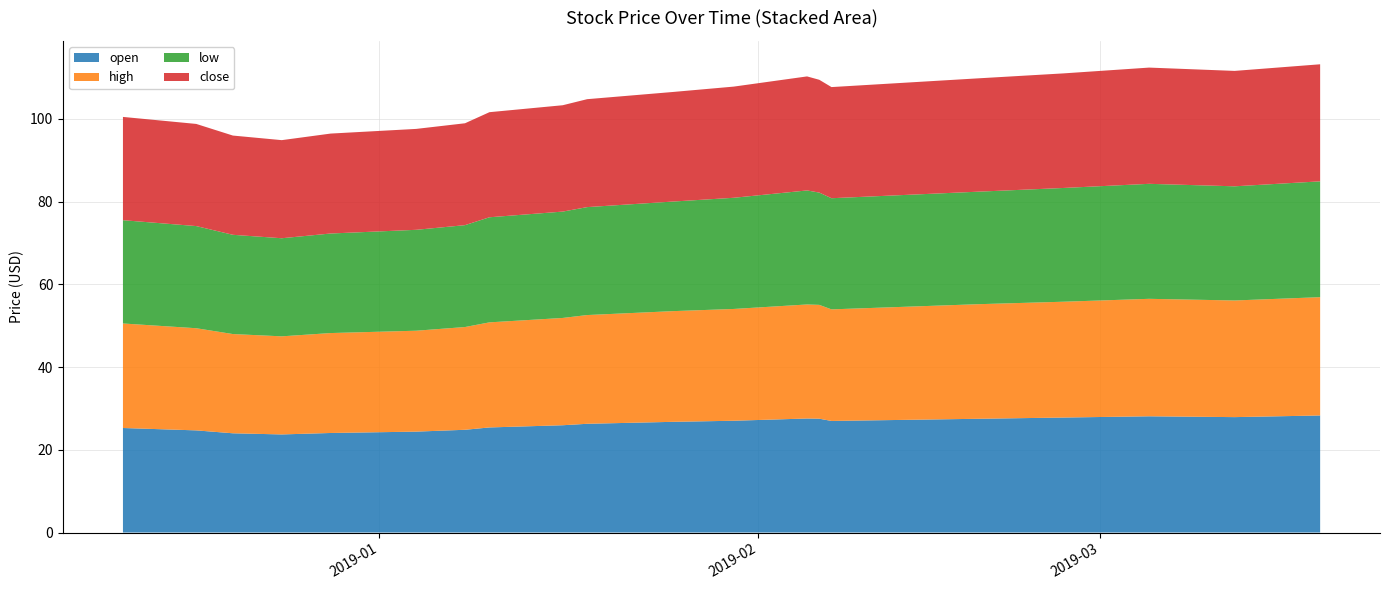

Reading left to right, what are all the values shown in this chart?

open: 2018-12-11=25.3	2018-12-17=24.7	2018-12-20=24.0	2018-12-24=23.7	2018-12-28=24.1	2019-01-04=24.4	2019-01-08=24.8	2019-01-10=25.4	2019-01-16=25.9	2019-01-18=26.3	2019-01-25=26.8	2019-01-30=27.0	2019-02-05=27.6	2019-02-06=27.5	2019-02-07=27.0	2019-02-19=27.5	2019-02-26=27.8	2019-03-05=28.1	2019-03-12=27.9	2019-03-19=28.3
high: 2018-12-11=25.3	2018-12-17=24.7	2018-12-20=24.0	2018-12-24=23.7	2018-12-28=24.2	2019-01-04=24.4	2019-01-08=24.8	2019-01-10=25.4	2019-01-16=25.9	2019-01-18=26.3	2019-01-25=26.8	2019-01-30=27.0	2019-02-05=27.6	2019-02-06=27.5	2019-02-07=27.0	2019-02-19=27.7	2019-02-26=28.0	2019-03-05=28.4	2019-03-12=28.2	2019-03-19=28.6
low: 2018-12-11=25.0	2018-12-17=24.7	2018-12-20=24.0	2018-12-24=23.7	2018-12-28=24.1	2019-01-04=24.4	2019-01-08=24.6	2019-01-10=25.4	2019-01-16=25.7	2019-01-18=26.1	2019-01-25=26.5	2019-01-30=26.9	2019-02-05=27.6	2019-02-06=27.1	2019-02-07=26.9	2019-02-19=27.2	2019-02-26=27.5	2019-03-05=27.8	2019-03-12=27.6	2019-03-19=28.0
close: 2018-12-11=25.0	2018-12-17=24.7	2018-12-20=24.0	2018-12-24=23.7	2018-12-28=24.2	2019-01-04=24.4	2019-01-08=24.6	2019-01-10=25.4	2019-01-16=25.7	2019-01-18=26.1	2019-01-25=26.5	2019-01-30=26.9	2019-02-05=27.6	2019-02-06=27.3	2019-02-07=26.9	2019-02-19=27.4	2019-02-26=27.7	2019-03-05=28.1	2019-03-12=27.9	2019-03-19=28.3